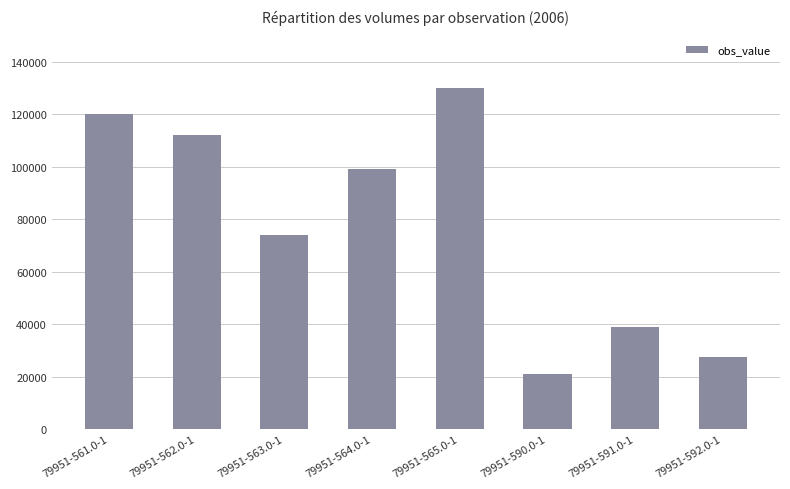

What is the ratio of the value at 79951-591.0-1 to the value at 79951-561.0-1?

0.3